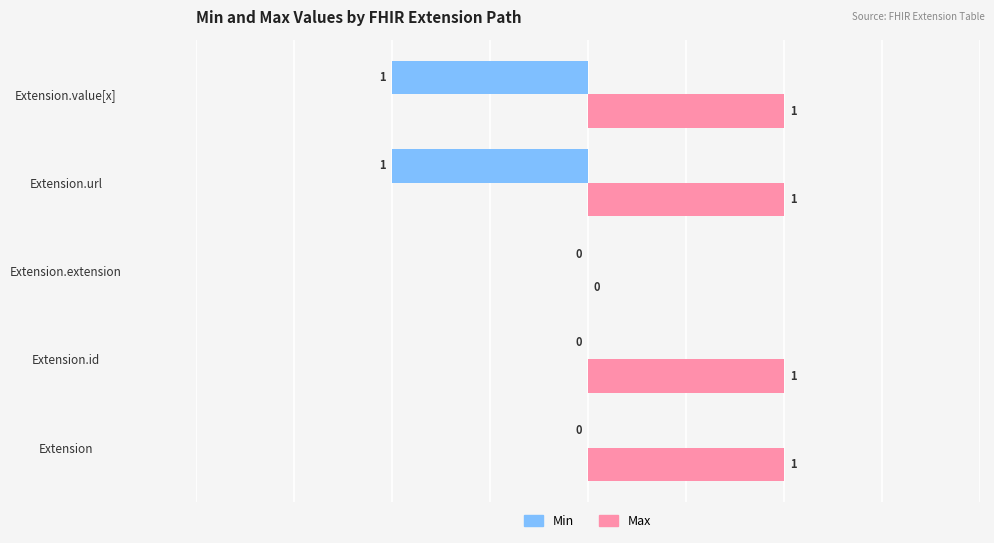

What is the average value of the Max series?

1